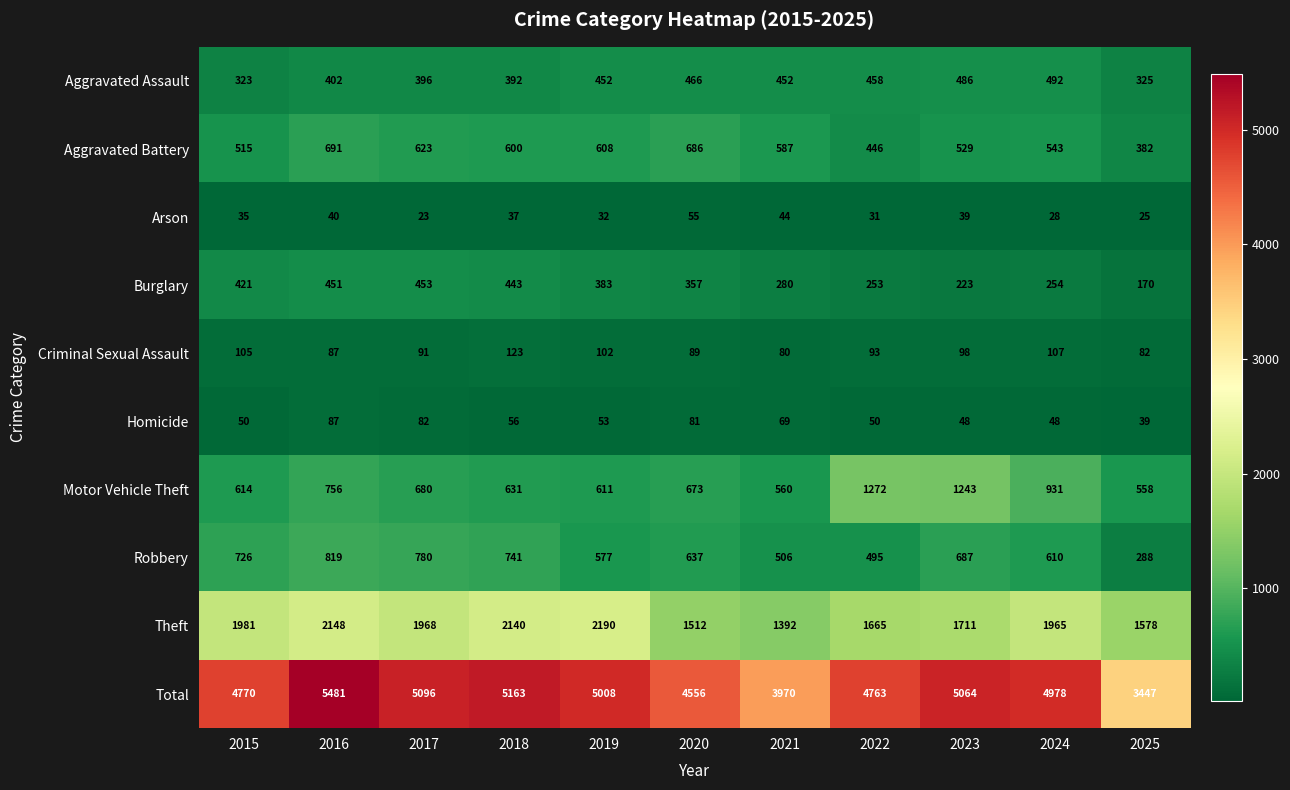

Rank the series at 2017 from highest to lowest value.

Total, Theft, Robbery, Motor Vehicle Theft, Aggravated Battery, Burglary, Aggravated Assault, Criminal Sexual Assault, Homicide, Arson